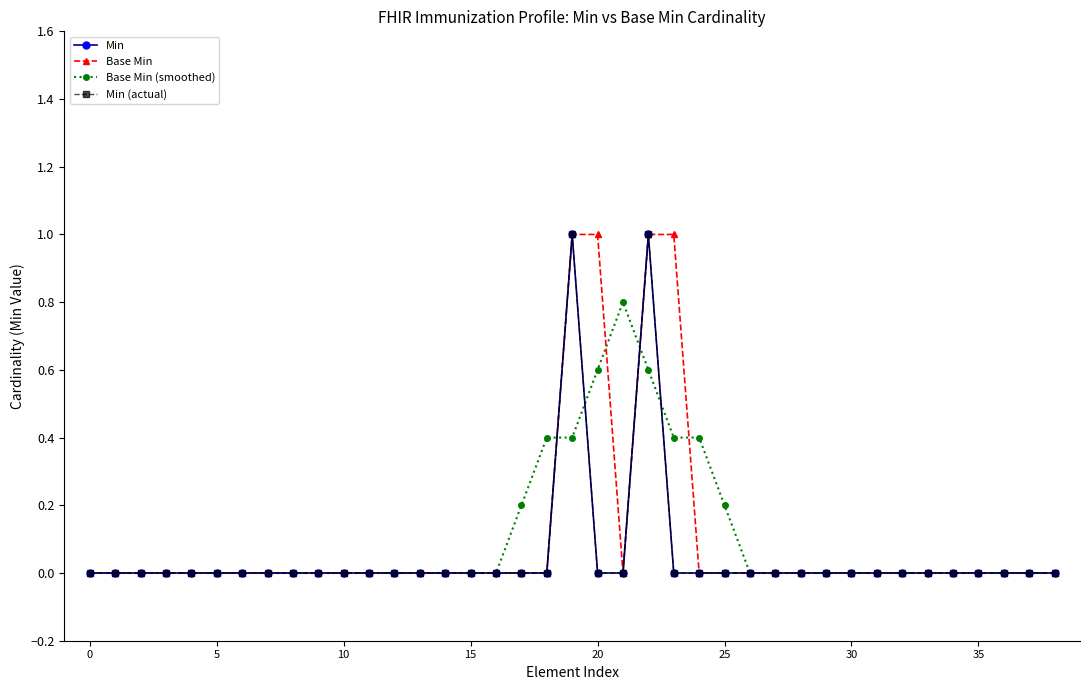

Does the chart have visible grid lines?

No